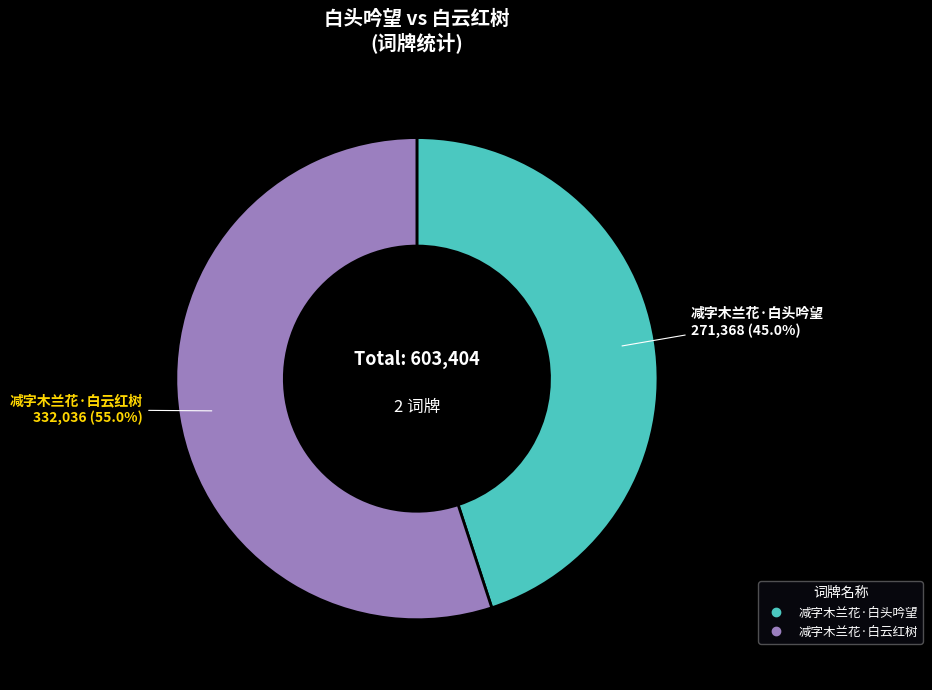

To the nearest percent, what is the combined percentage of 减字木兰花·白云红树 and 减字木兰花·白头吟望?

100%